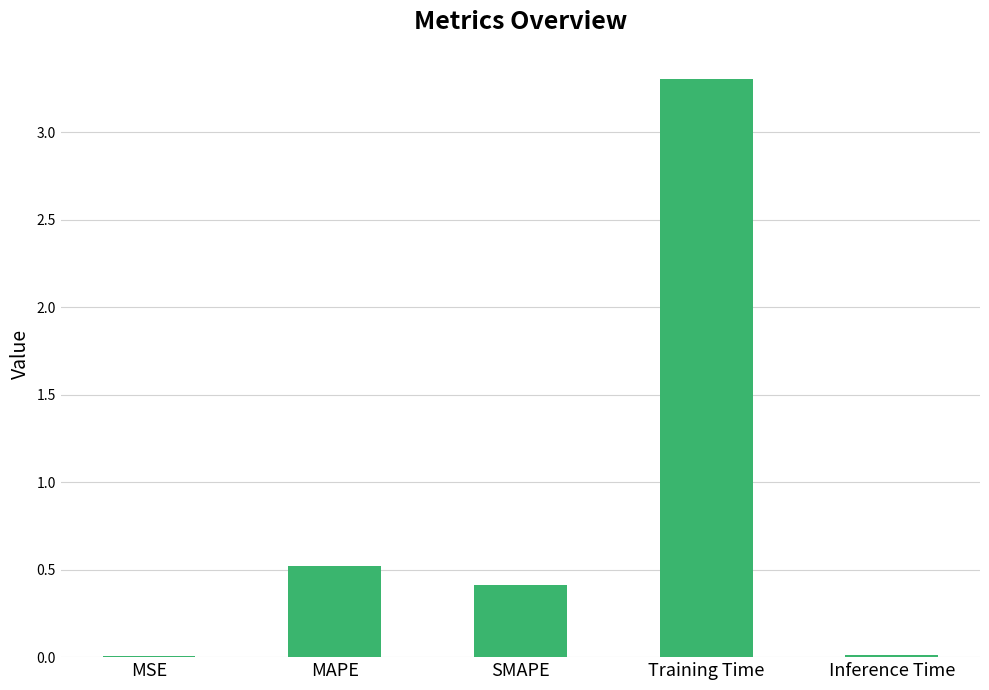

Is it true that the value at MAPE is 0.5?

True